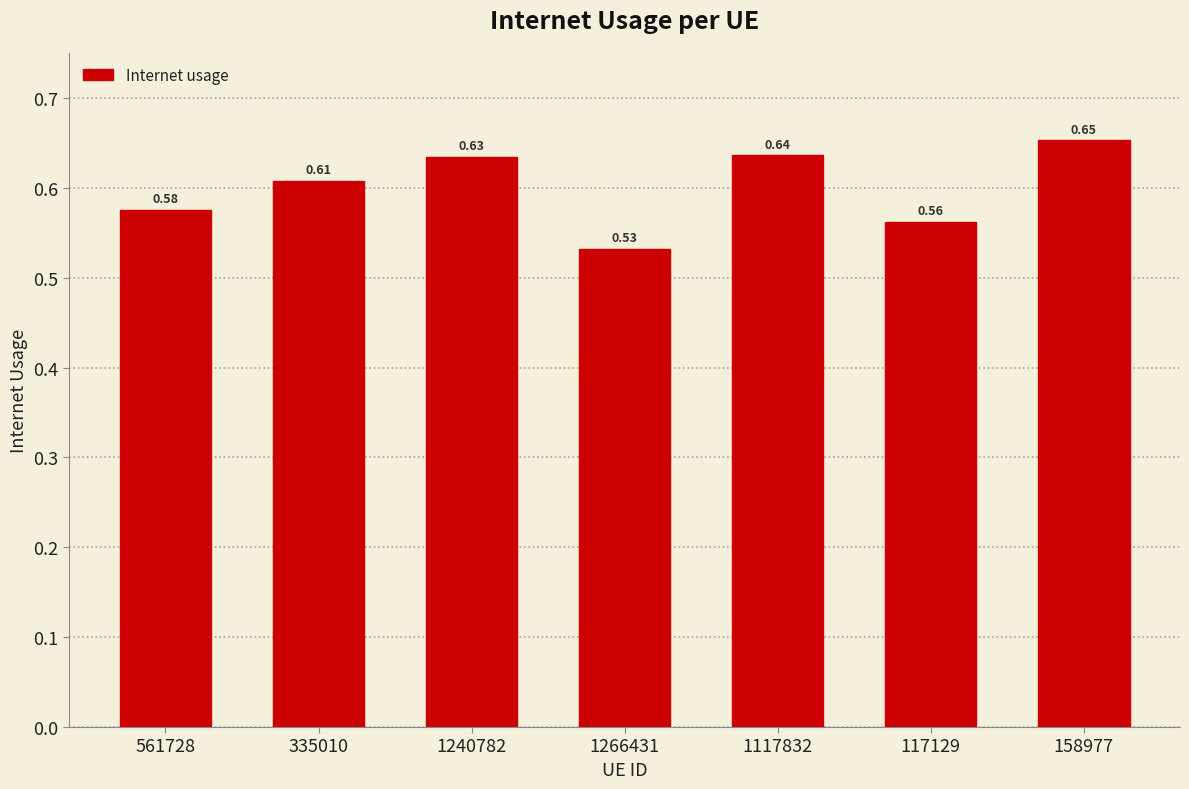

The chart shows a value of 0.4 at 158977. True or false?

False